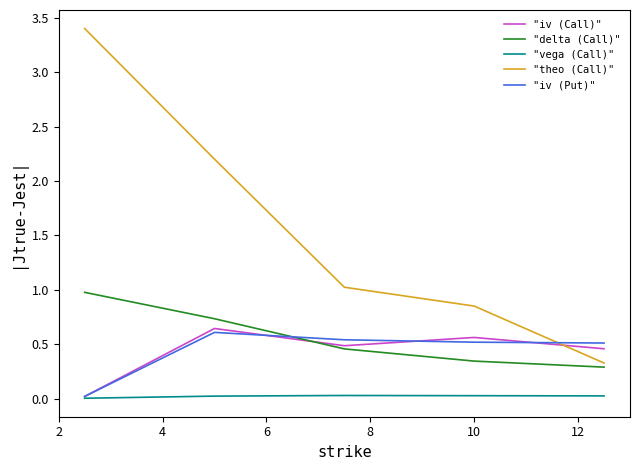

What is the highest value of the "theo (Call)" series?

3.4